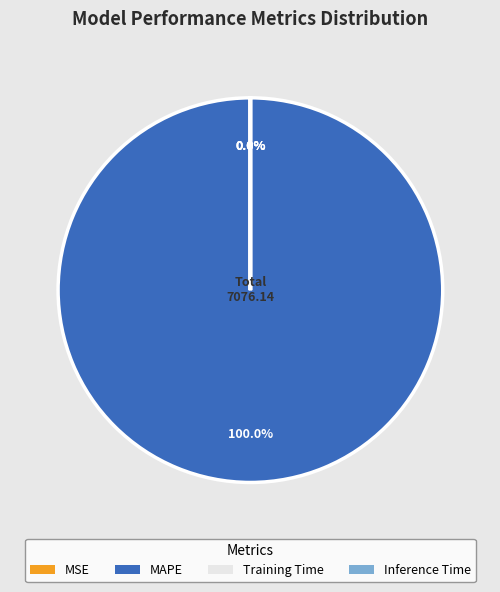

Is it true that MSE is 0% of the pie?

True